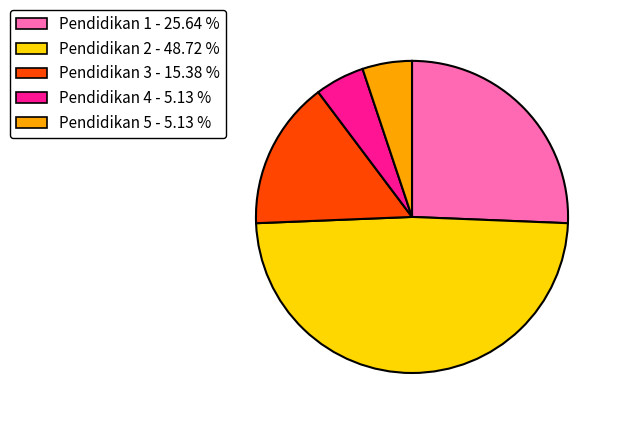

Is the sum of Pendidikan 5 - 5.13 % and Pendidikan 3 - 15.38 % greater than half?

No